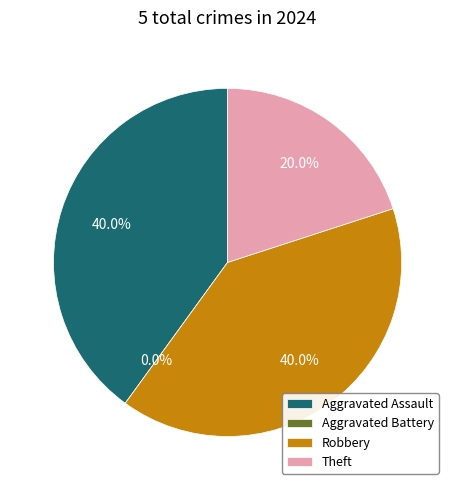

Combined, what portion of the pie is Robbery and Aggravated Assault?

80.0%